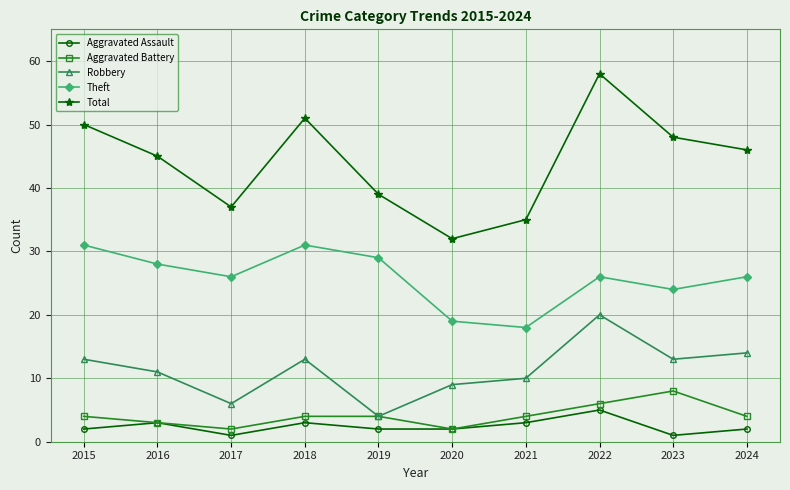

What is the difference between the maximum and minimum values in the Theft series?

13